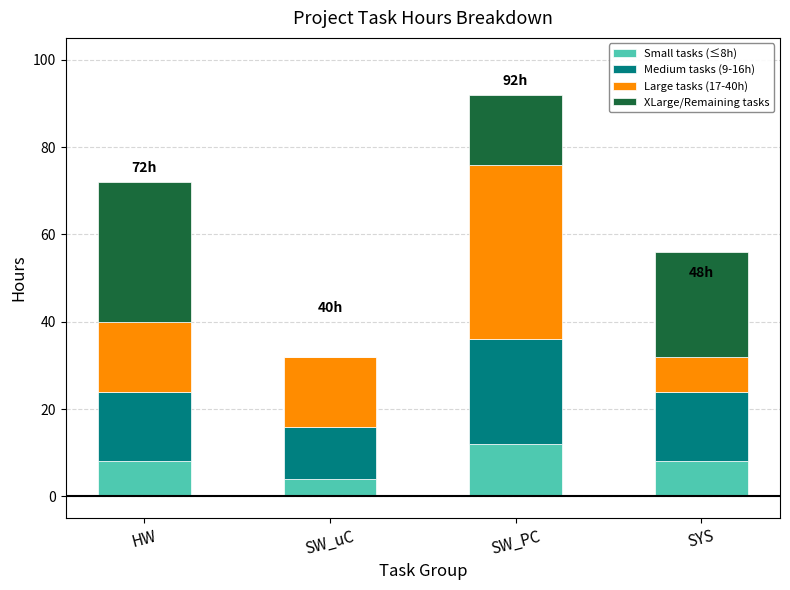

What are all the series names shown in the legend?

Small tasks (≤8h), Medium tasks (9-16h), Large tasks (17-40h), XLarge/Remaining tasks